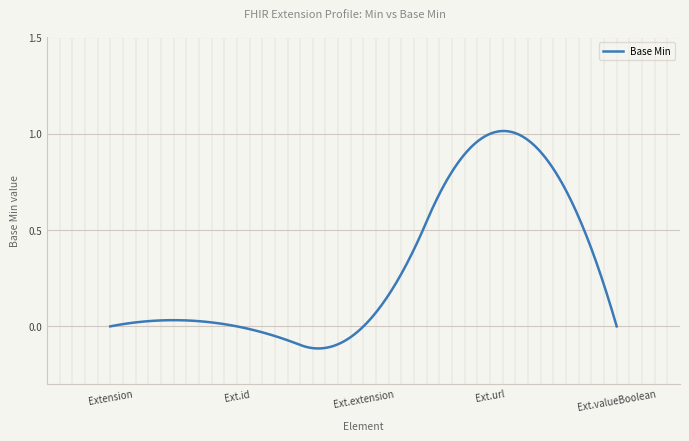

What is the difference between the maximum and minimum values?

1.1